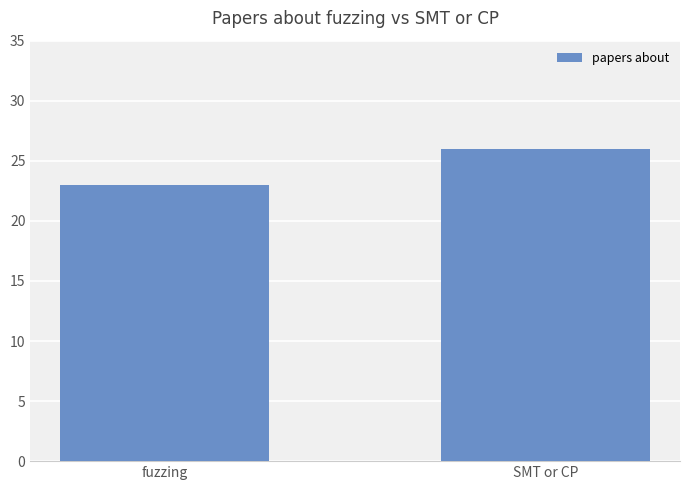

What is the label of the 1st bar from the left?

fuzzing